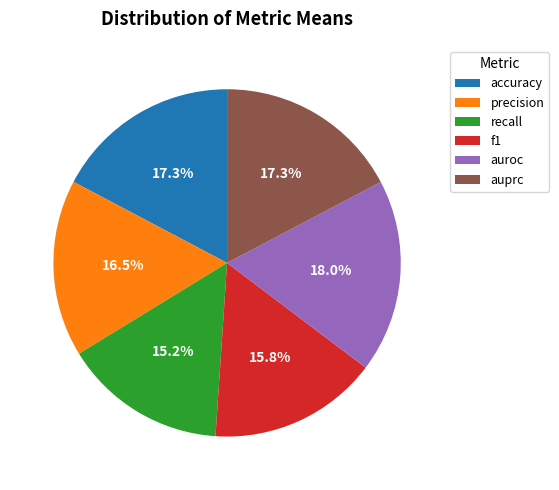

Count the number of slices in the pie.

6